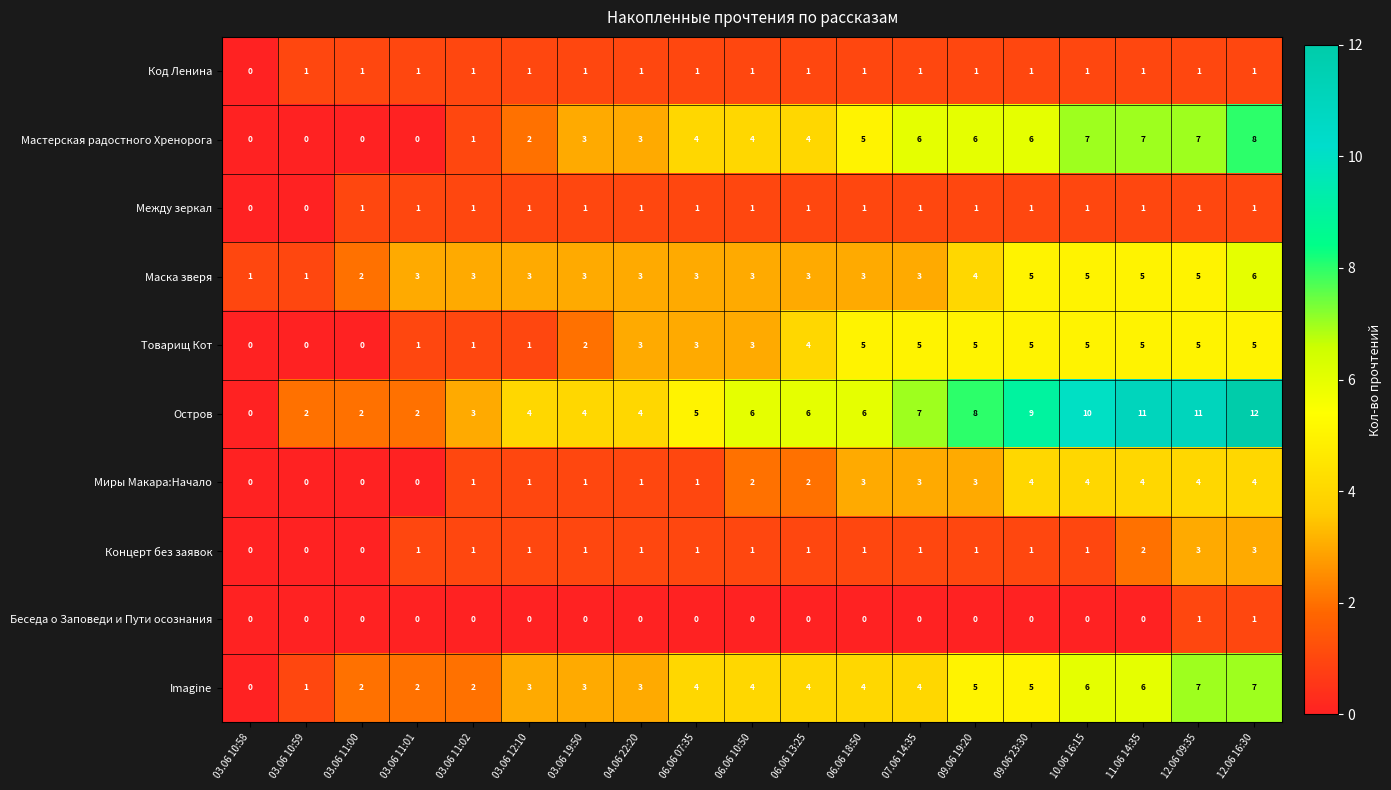

Between 06.06 07:35 and 12.06 16:30, which series saw the biggest shift?

Остров